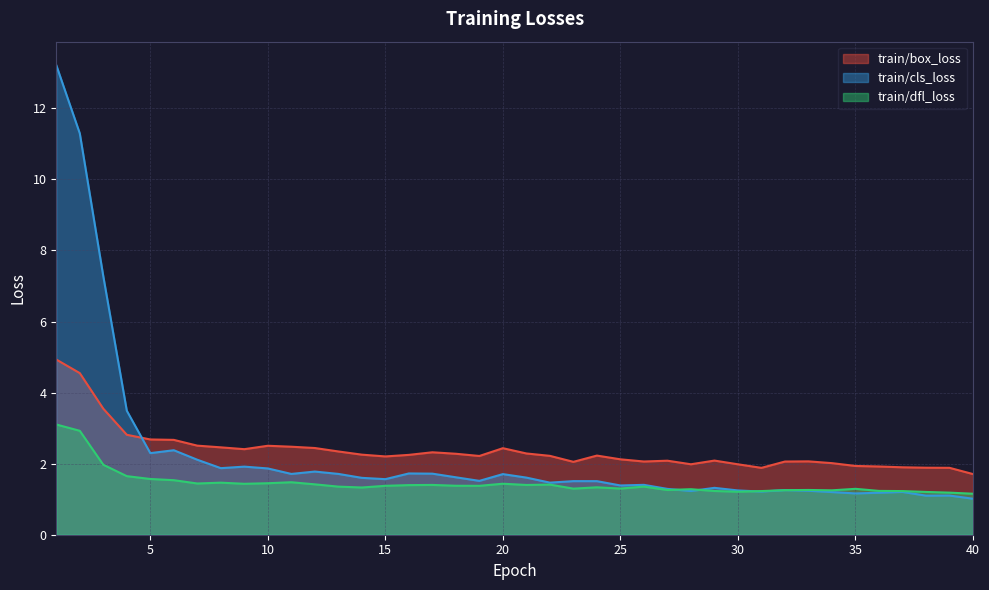

The value of train/cls_loss at 16 is 0.9. True or false?

False